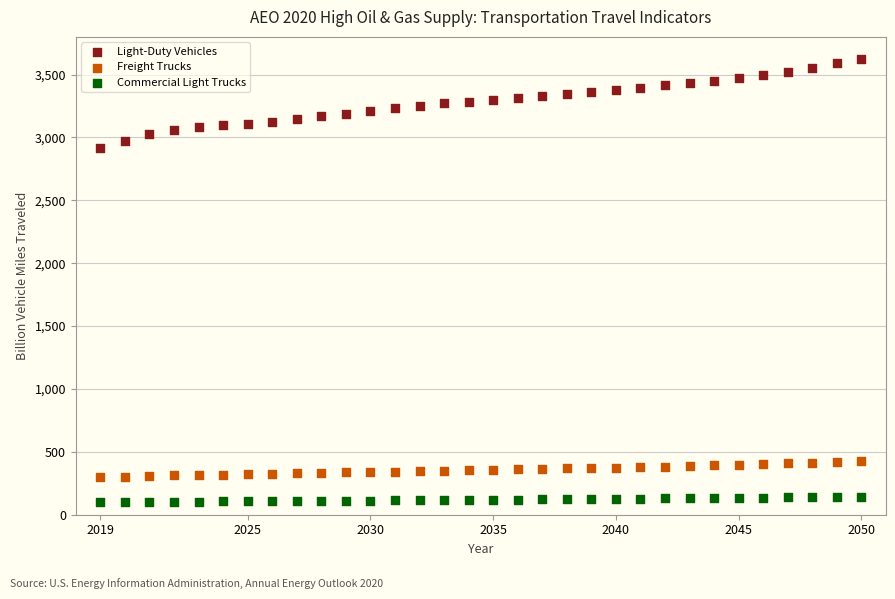

Which series has the largest Y range (max minus min)?

Light-Duty Vehicles